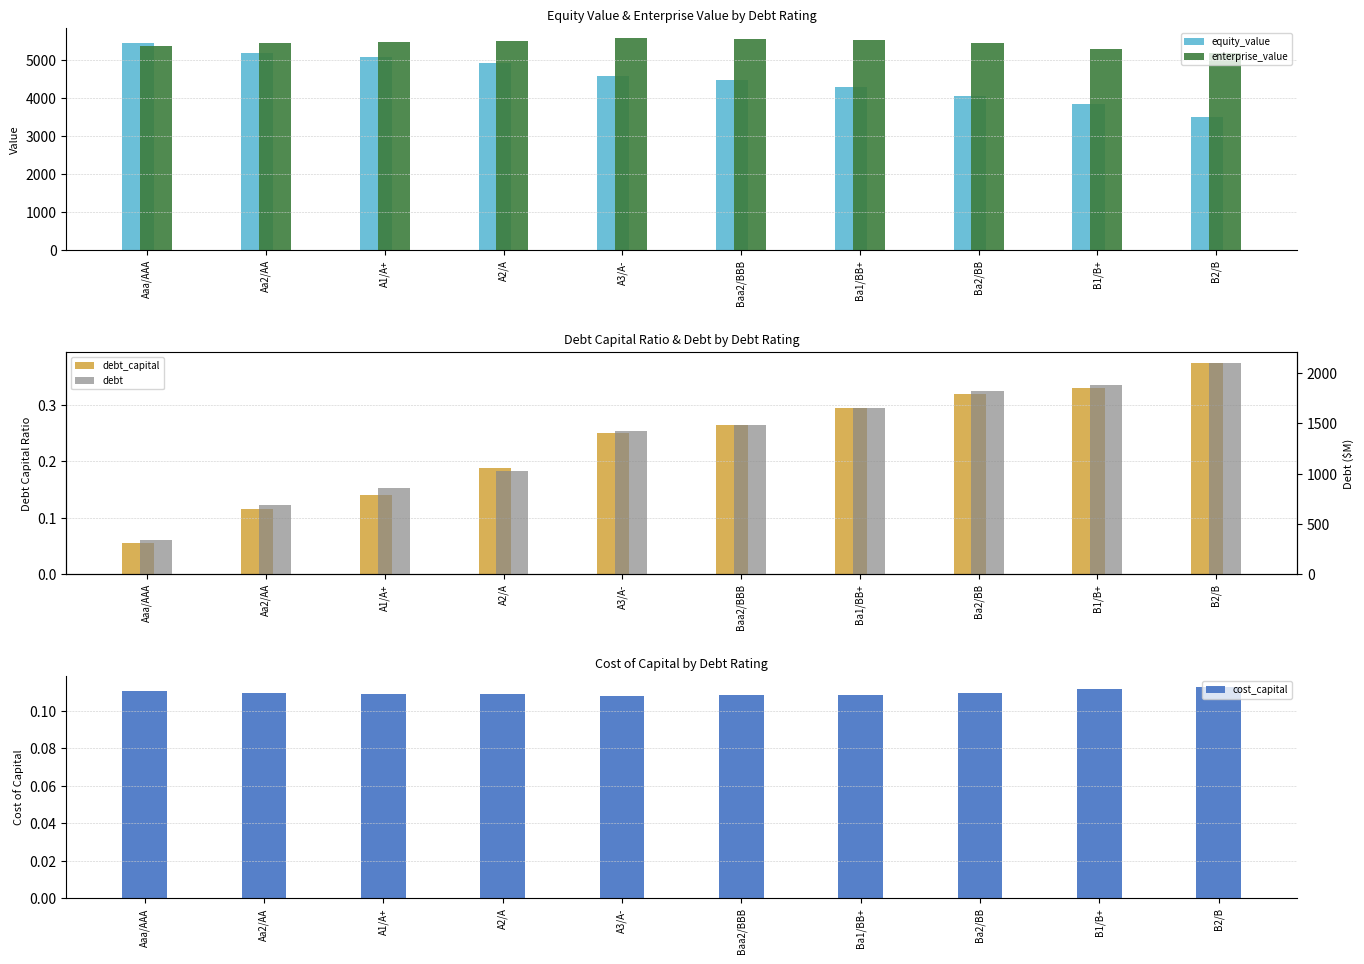

Between Aaa/AAA and Aa2/AA, which is larger?

Aaa/AAA